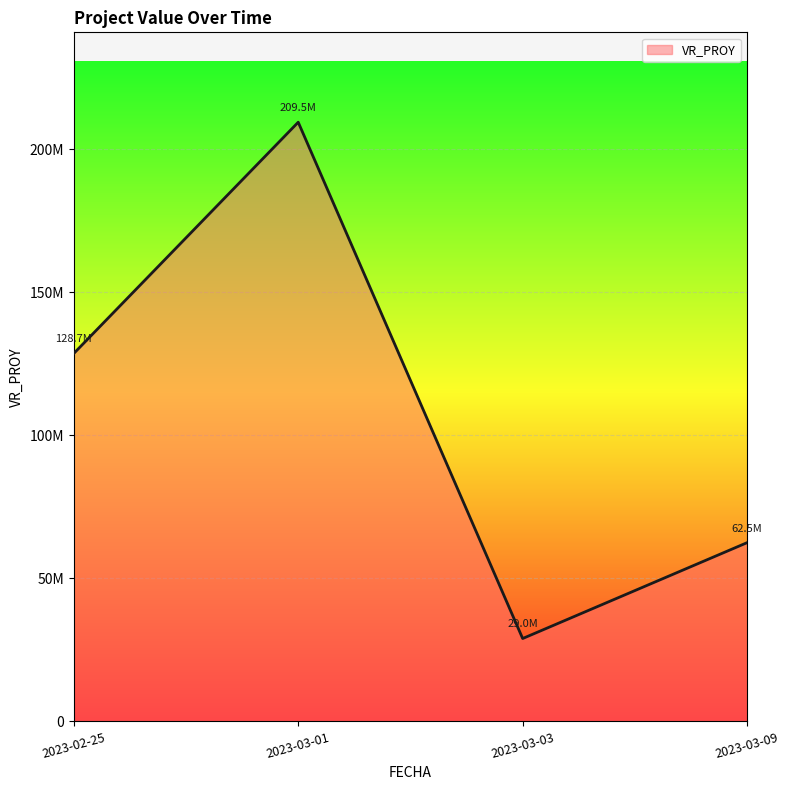

At which category does the data reach its first local peak?

2023-03-01